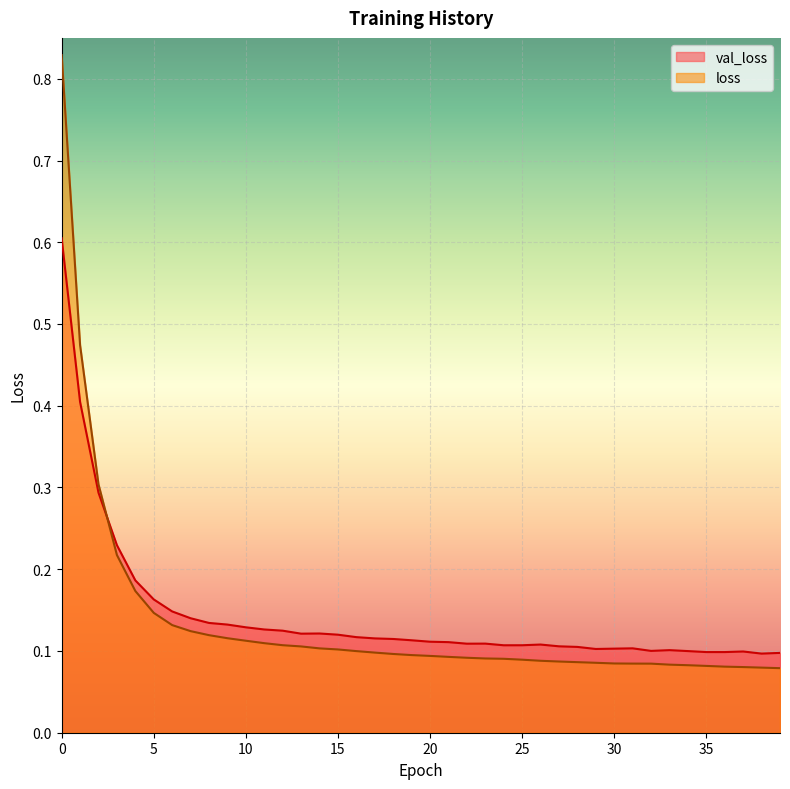

Which has a higher value, 9 or 10?

9